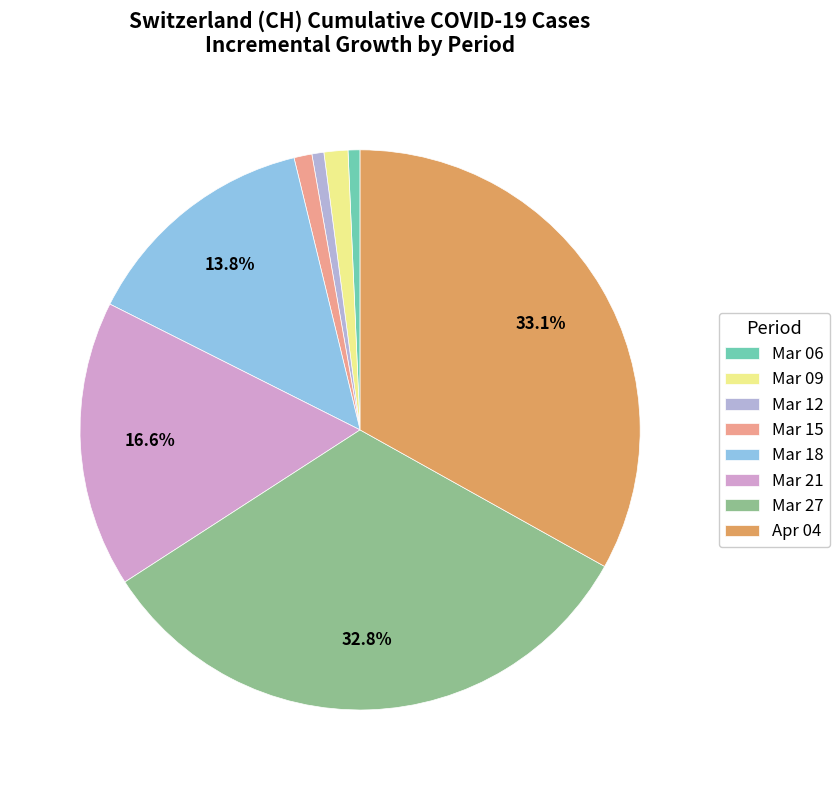

To the nearest percent, what is the average slice percentage?

12%